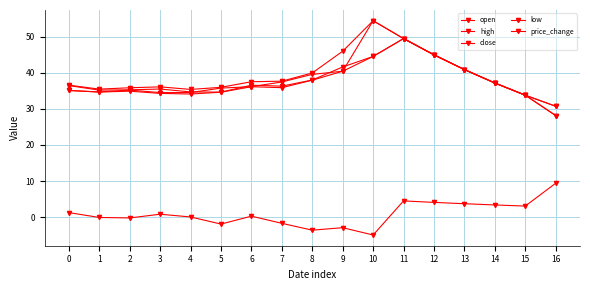

Count the number of categories in the chart.

17